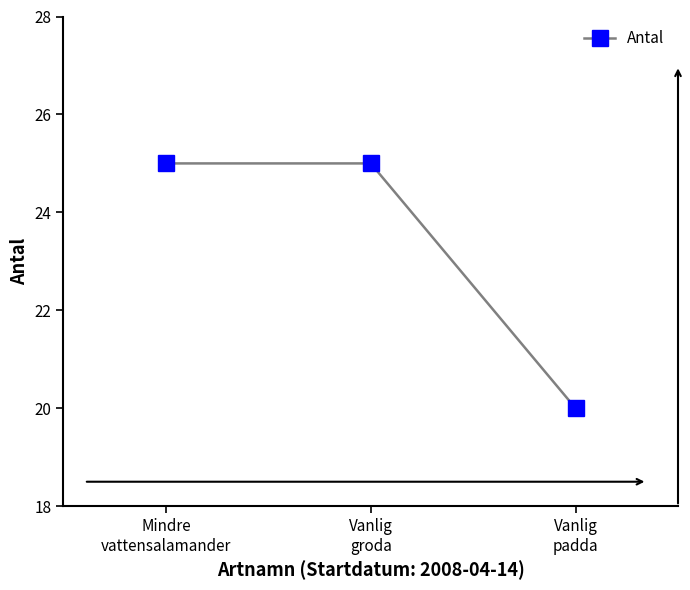

Where is the data nearest to the value 22?

Vanlig
padda